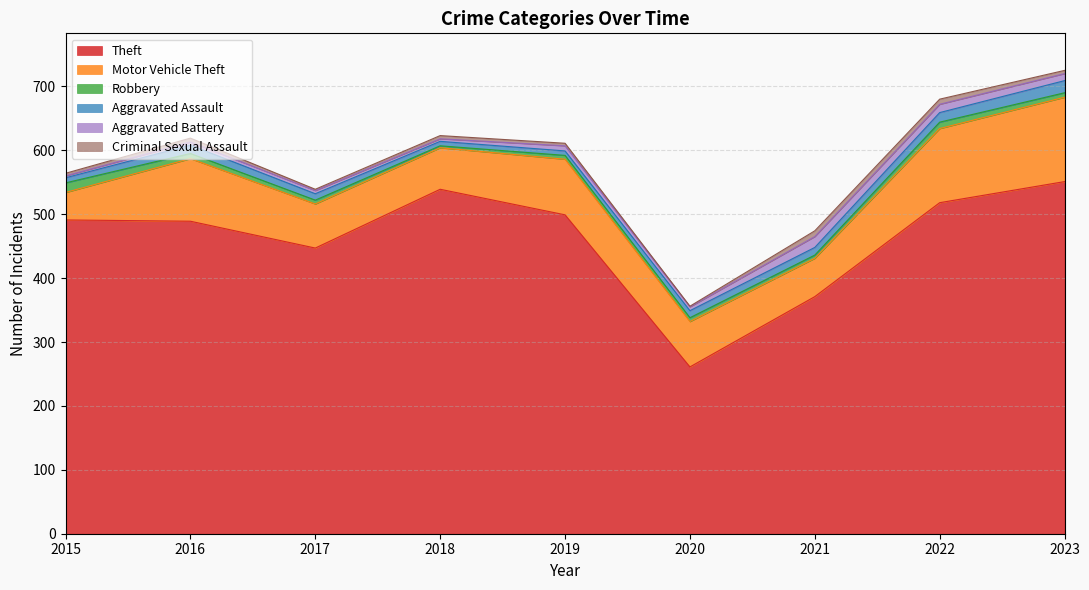

What is the approximate value of Aggravated Battery at 2016?

5